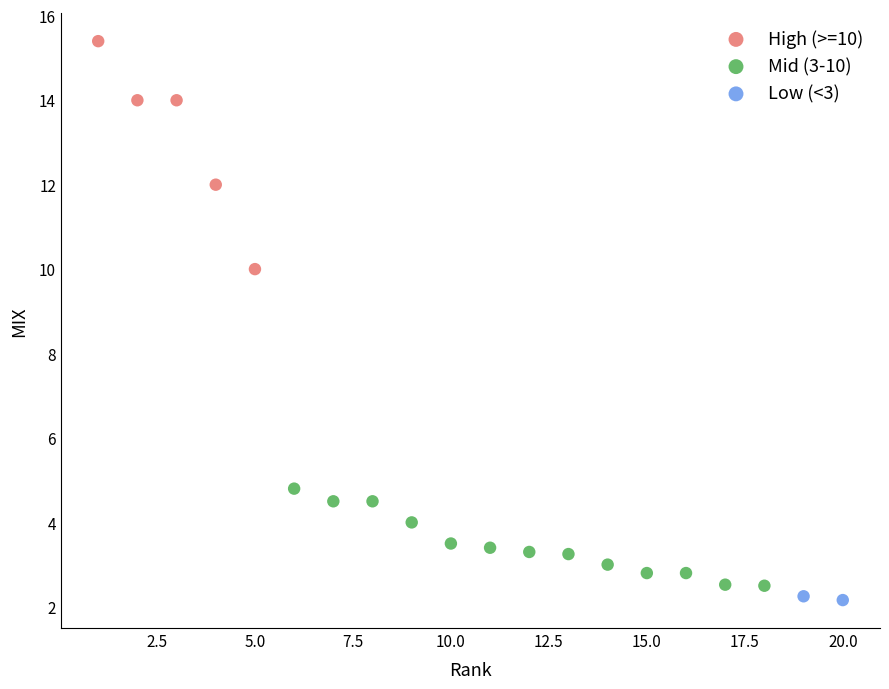

Which series has the largest Y range (max minus min)?

High (>=10)